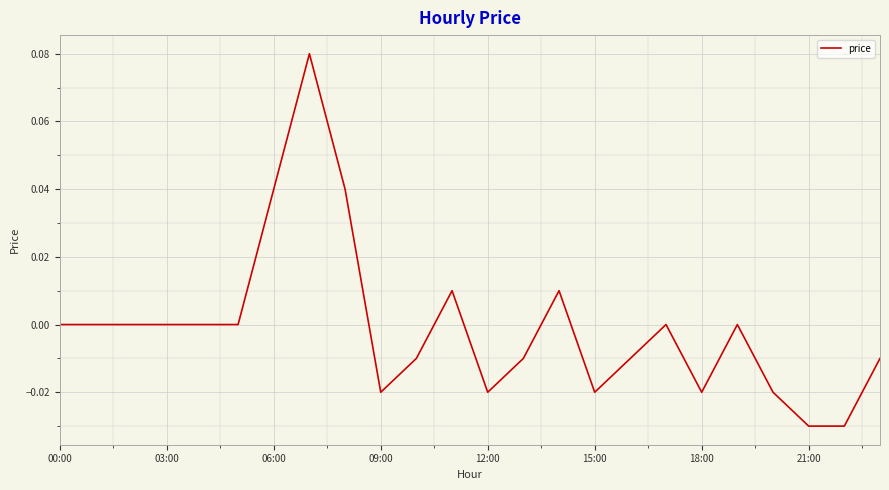

Does the chart have visible grid lines?

Yes